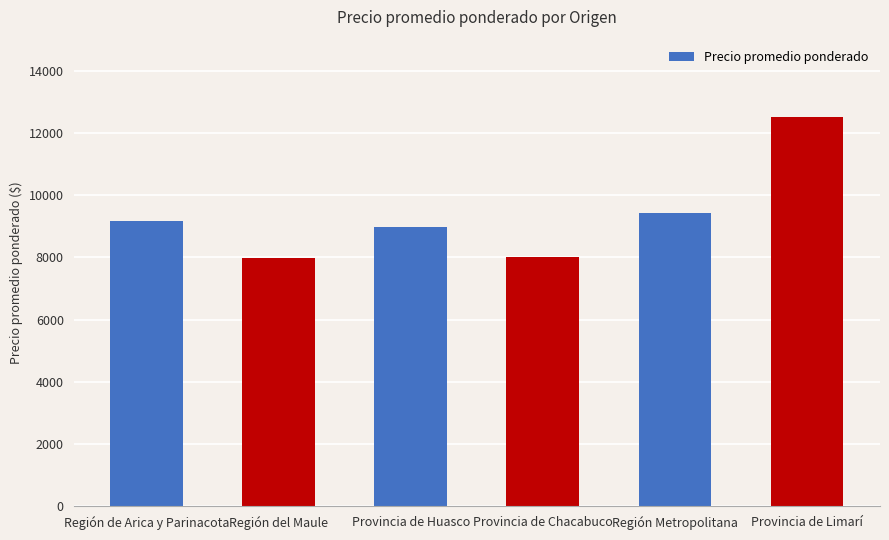

How many bars are there in total?

6